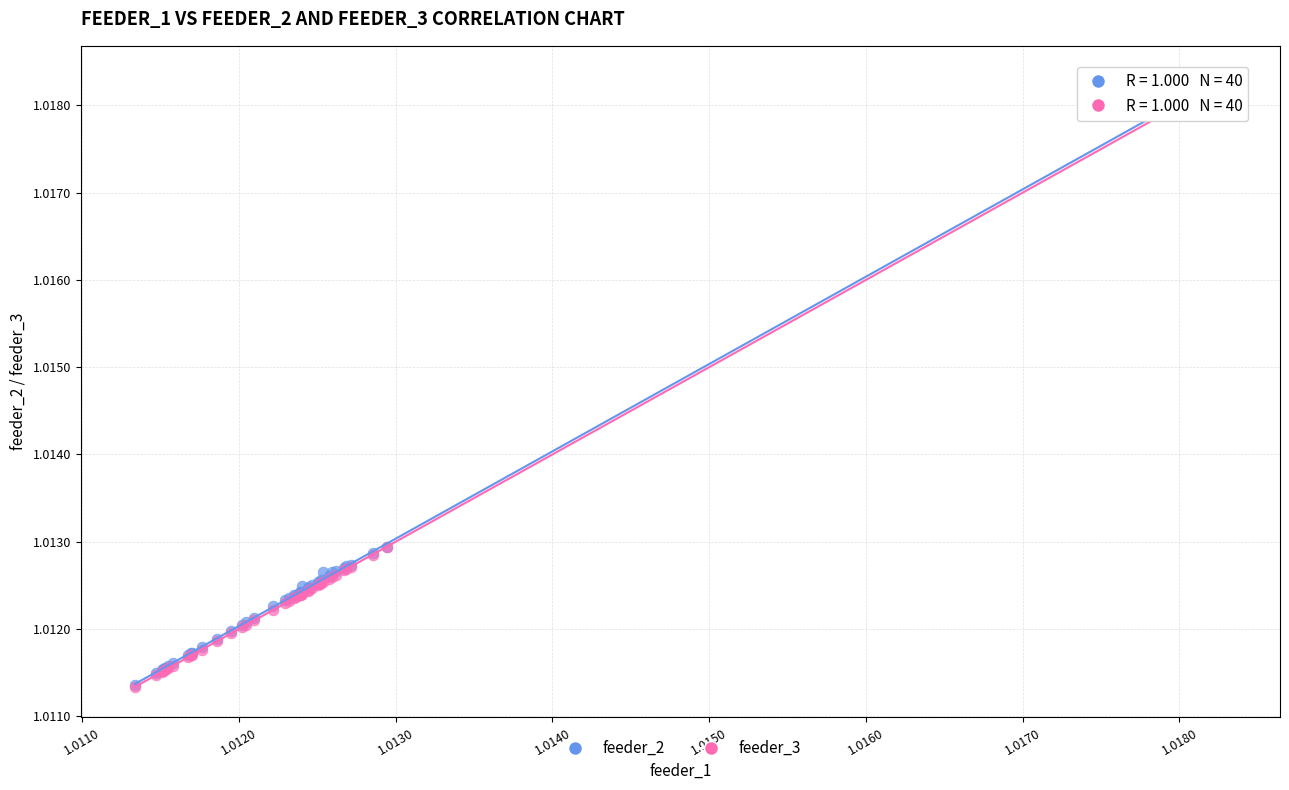

What are all the series names shown in the legend?

feeder_2, feeder_3